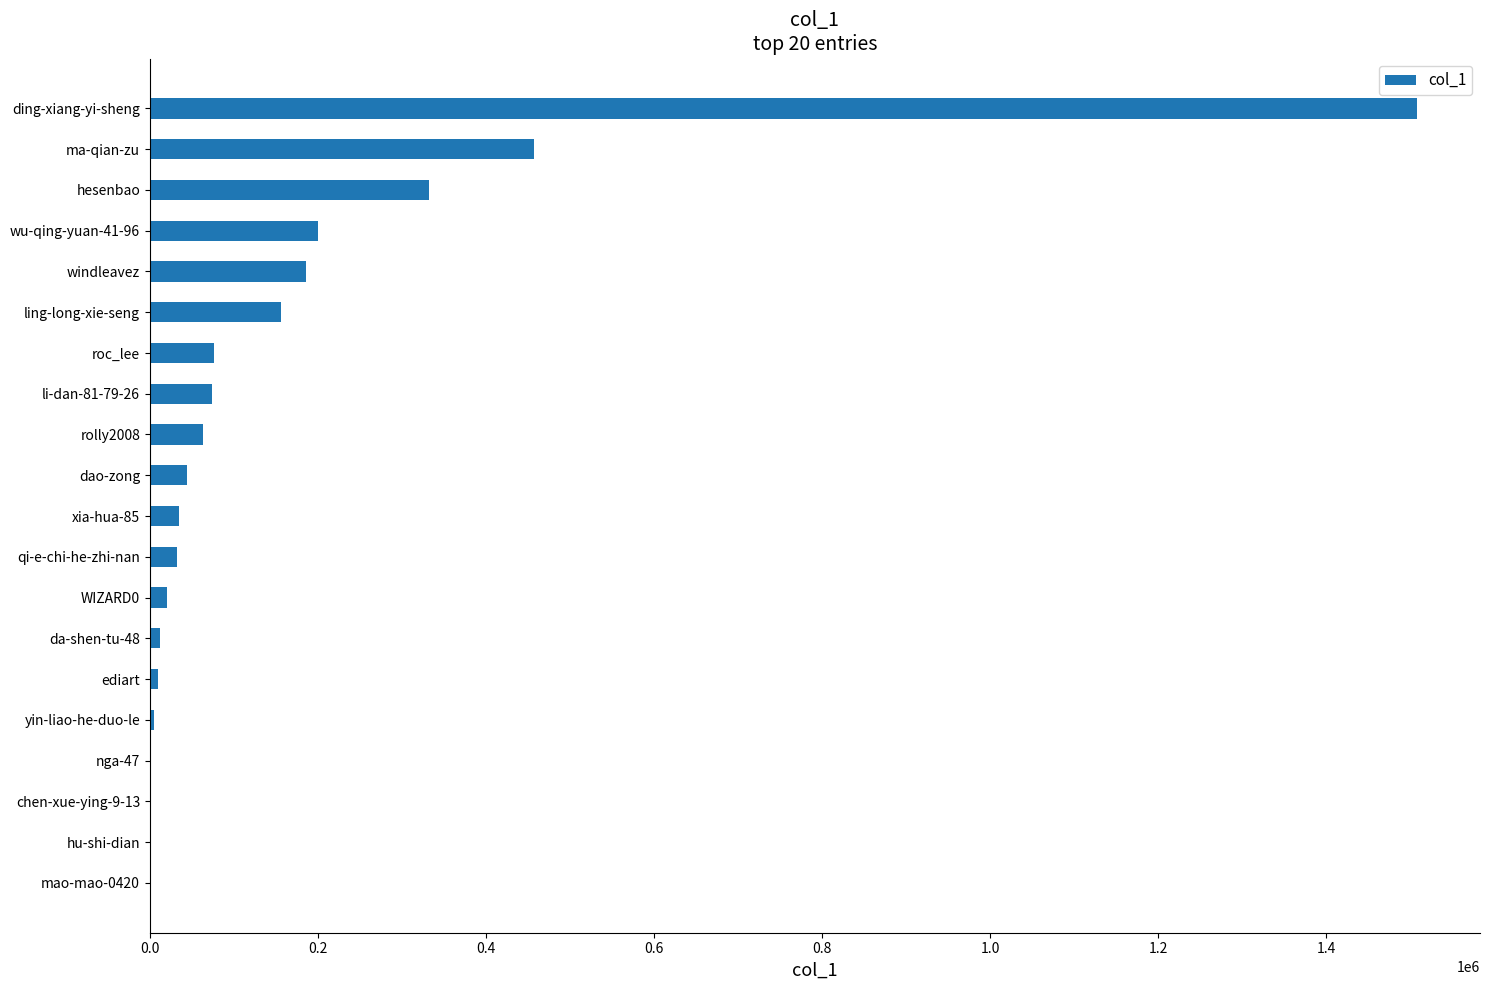

What is the greatest value displayed?

1507927